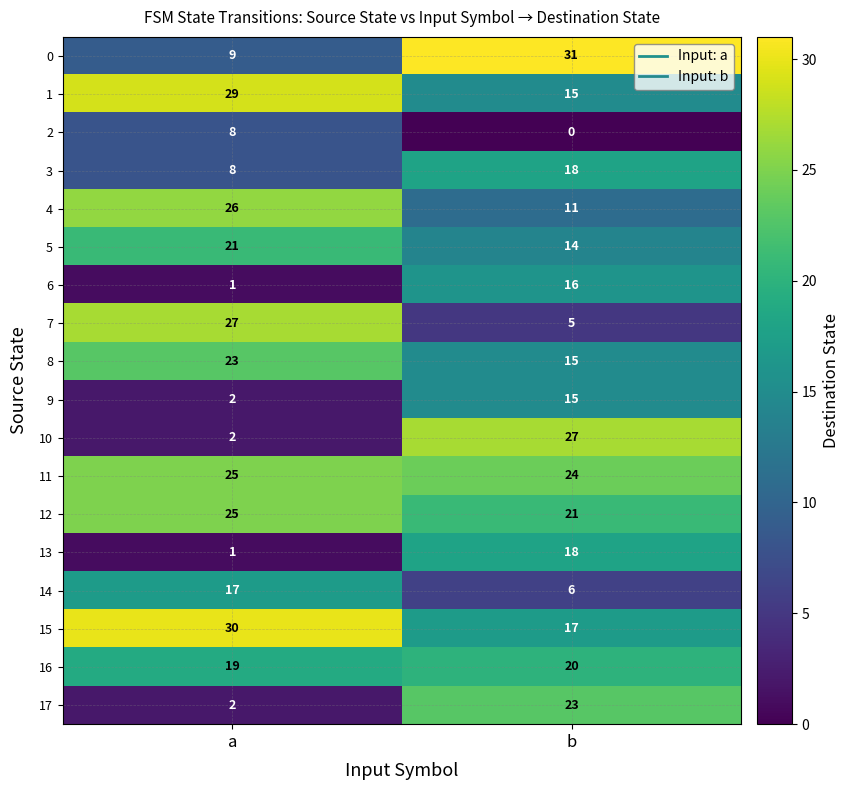

List the labels in order of 14 value, smallest first.

b, a